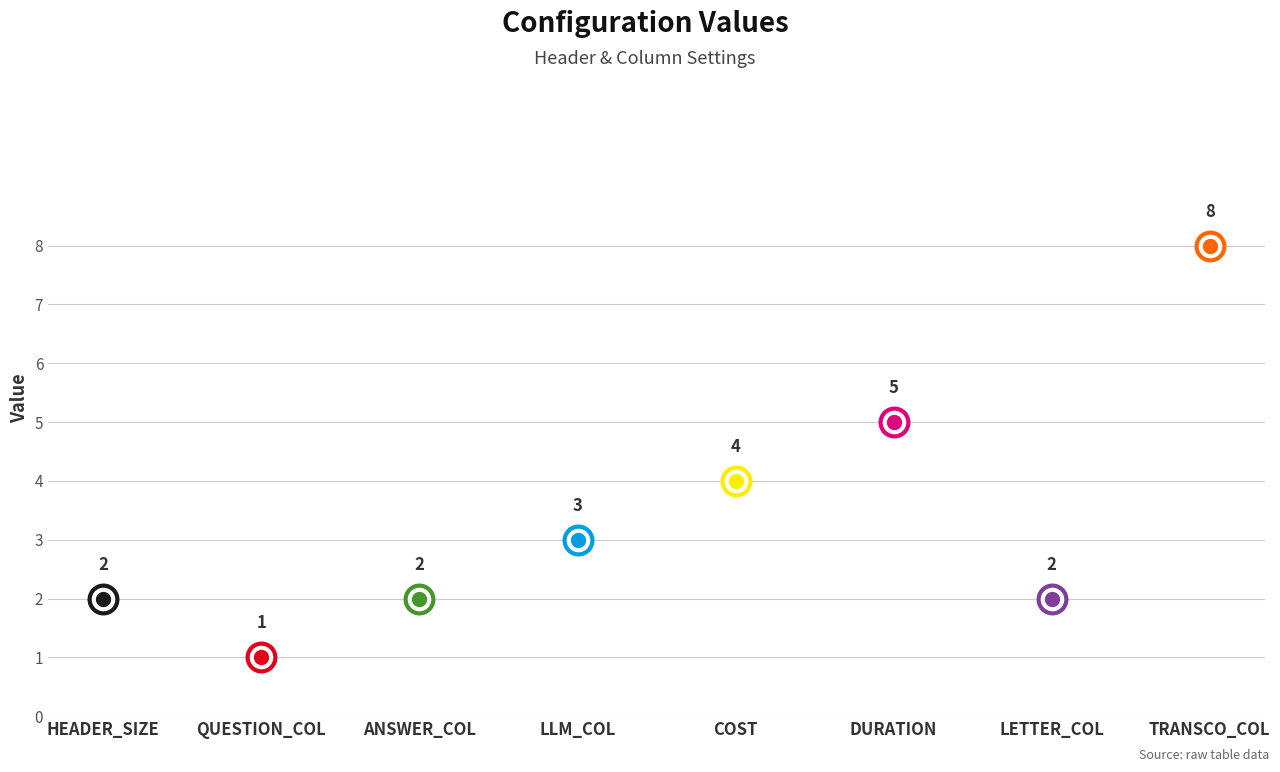

Approximately how many times larger is the value at TRANSCO_COL compared to QUESTION_COL?

8.0